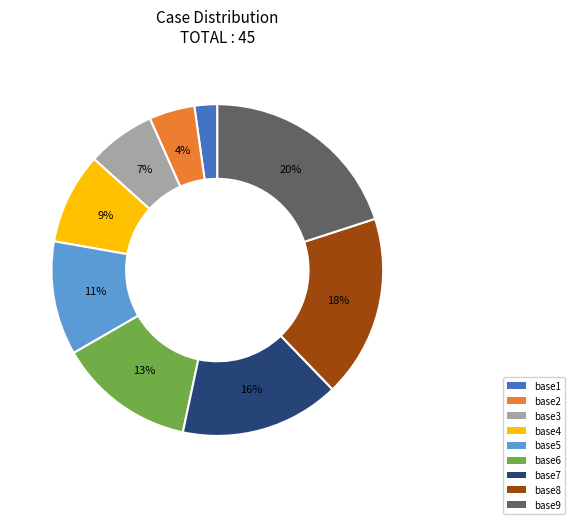

Is there a majority slice in this chart?

No